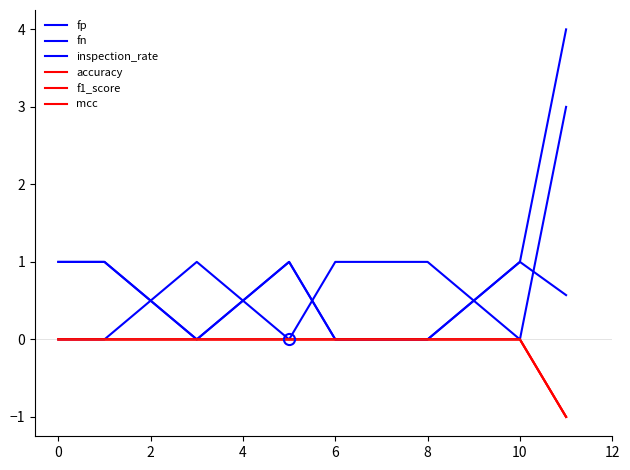

What is the difference between the maximum and minimum values in the inspection_rate series?

1.0